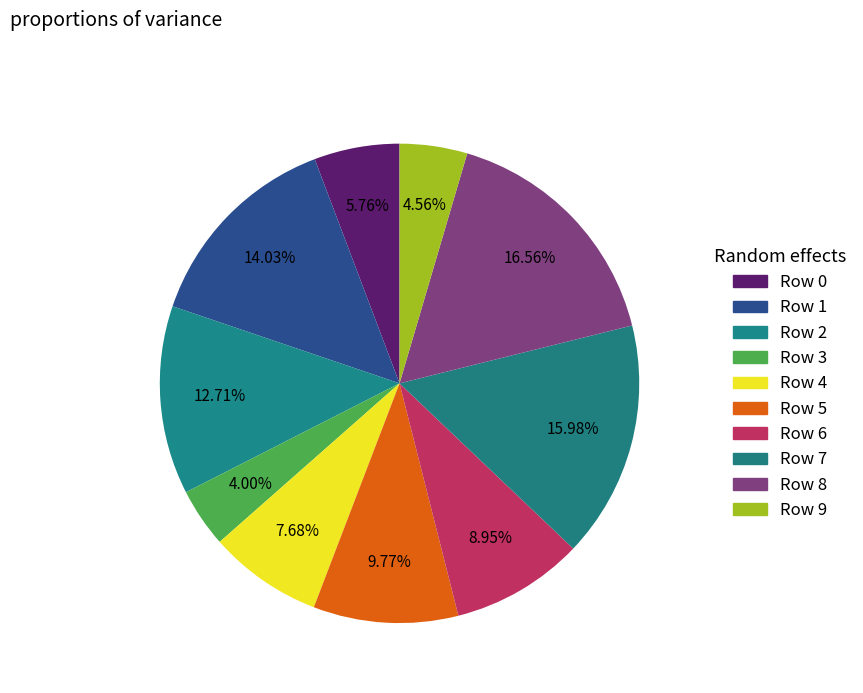

Which slice is the largest?

Row 8